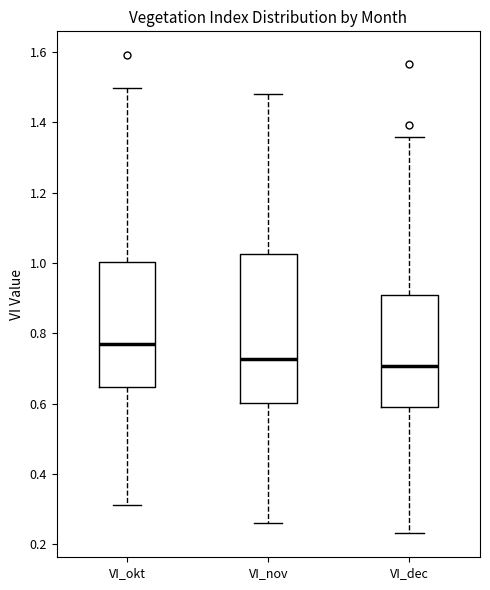

Where is the upper edge of the box for VI_nov on the y-axis? The values are not printed on the chart, so give them approximately, as read against the axis.

1.02